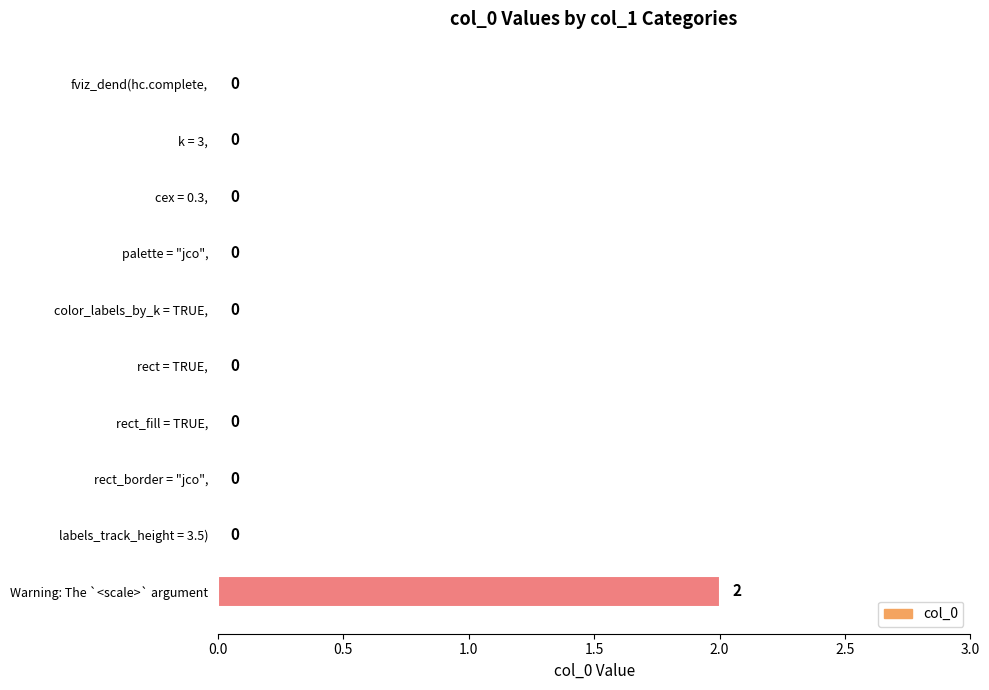

Reading bottom to top, list all the values displayed in this chart.

Warning: The `<scale>` argument=2	labels_track_height = 3.5)=0	rect_border = "jco",=0	rect_fill = TRUE,=0	rect = TRUE,=0	color_labels_by_k = TRUE,=0	palette = "jco",=0	cex = 0.3,=0	k = 3,=0	fviz_dend(hc.complete,=0